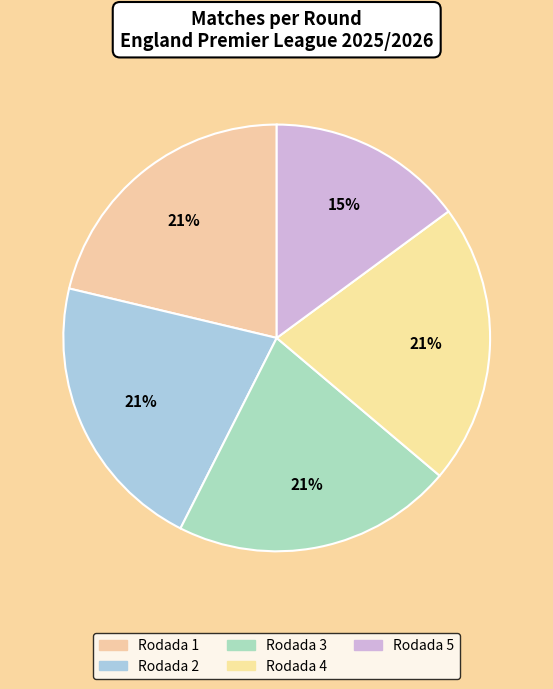

Is there a majority slice in this chart?

No